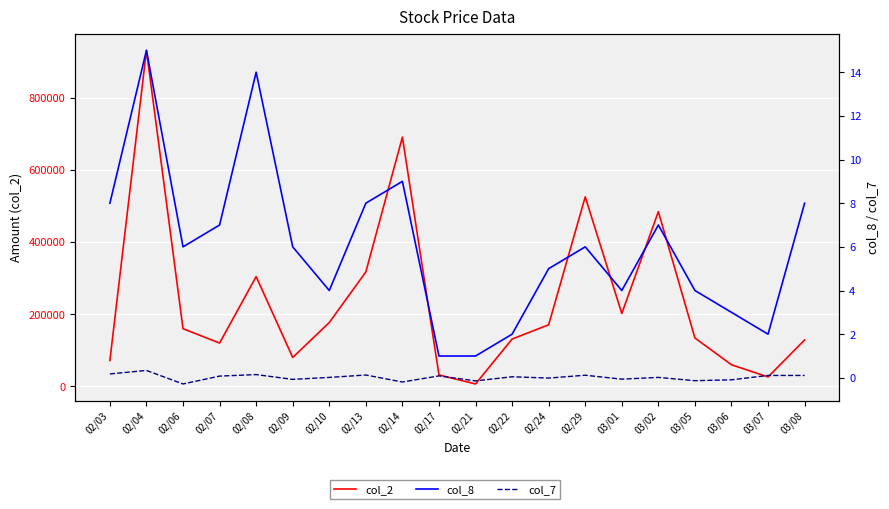

Reading right to left, what are all the values shown in this chart?

col_2: 128610.0	26100.0	59800.0	134020.0	484070.0	201950.0	524980.0	170540.0	131150.0	6650.0	31600.0	690600.0	317000.0	176850.0	80050.0	304090.0	119930.0	159750.0	930950.0	71650.0
col_8: 8.0	2.0	3.0	4.0	7.0	4.0	6.0	5.0	2.0	1.0	1.0	9.0	8.0	4.0	6.0	14.0	7.0	6.0	15.0	8.0
col_7: 0.1	0.1	-0.1	-0.1	0.0	-0.1	0.1	-0.0	0.1	-0.1	0.1	-0.2	0.1	0.0	-0.1	0.1	0.1	-0.3	0.3	0.2